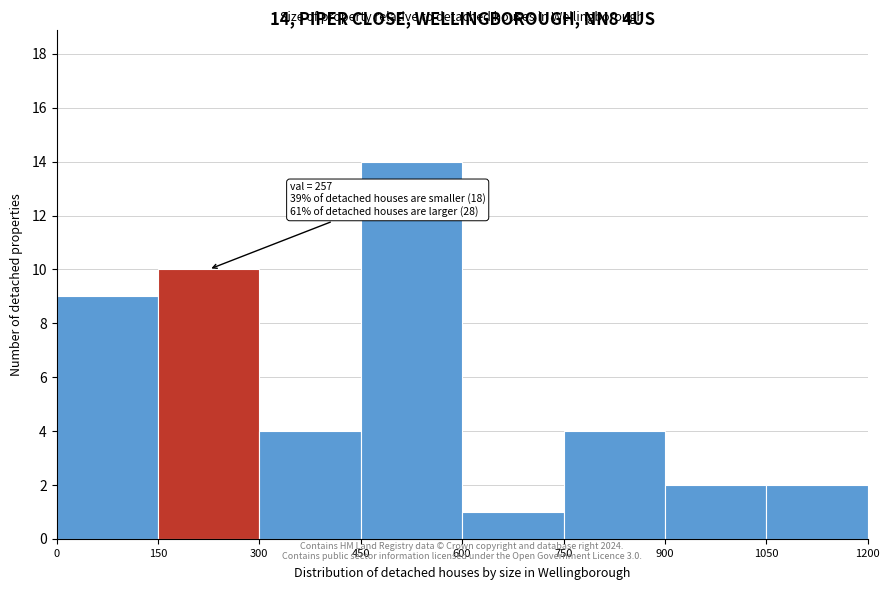

Which range on the x-axis has the tallest bar?

450 to 600